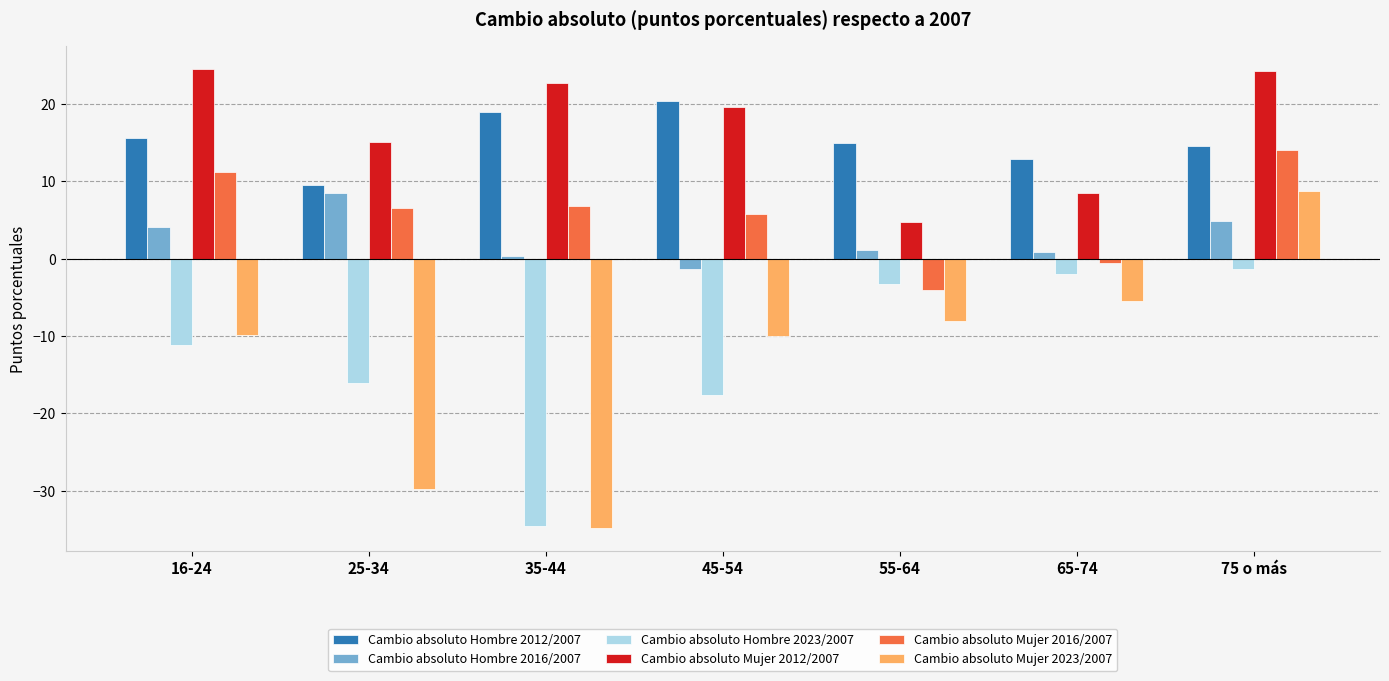

What is the value of the Cambio absoluto Mujer 2016/2007 bar at the 4th from the left?

5.8